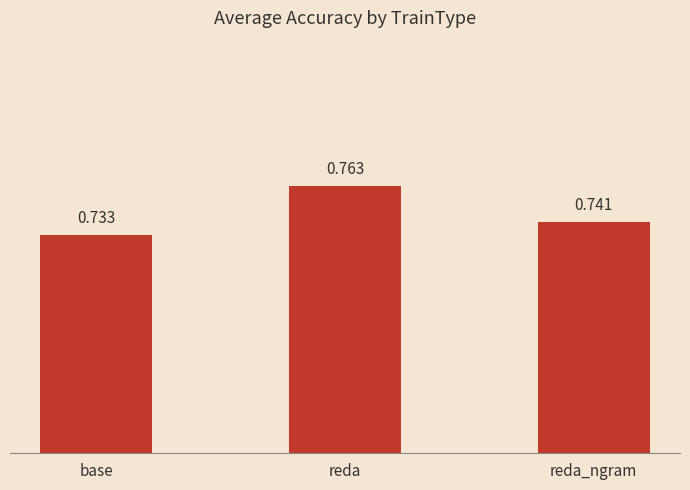

Rank the categories by value from lowest to highest.

base, reda_ngram, reda